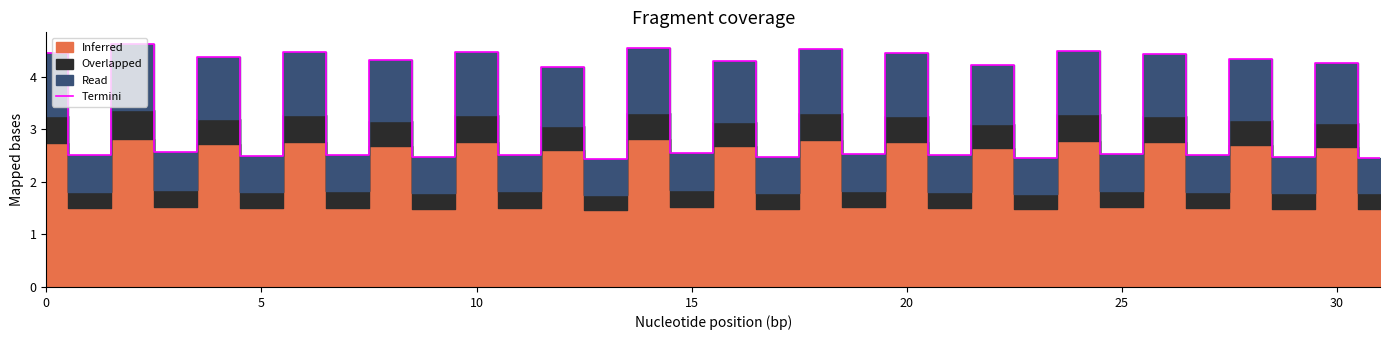

What is the difference between the maximum and minimum values?

2.2